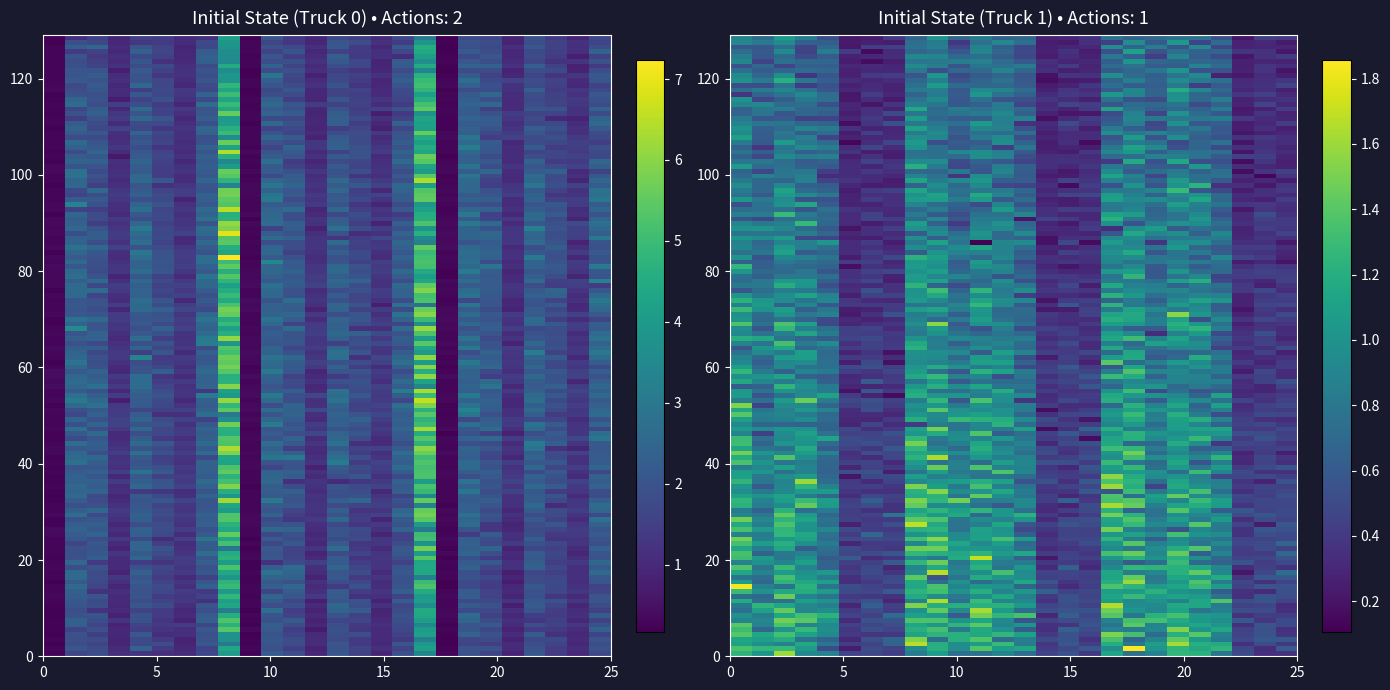

What is the difference between the second highest and second lowest values?

5.5